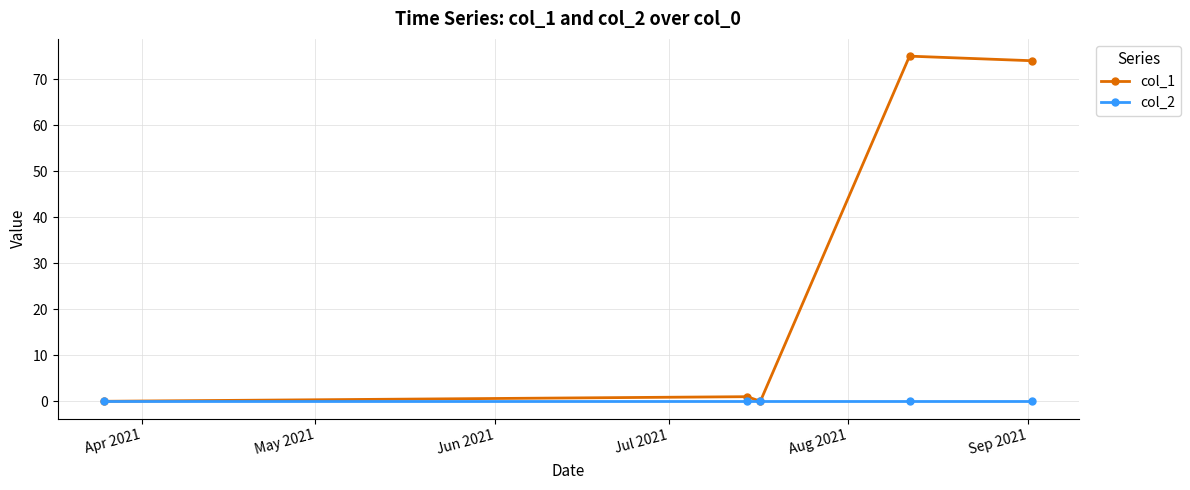

How many lines are shown in the chart?

2